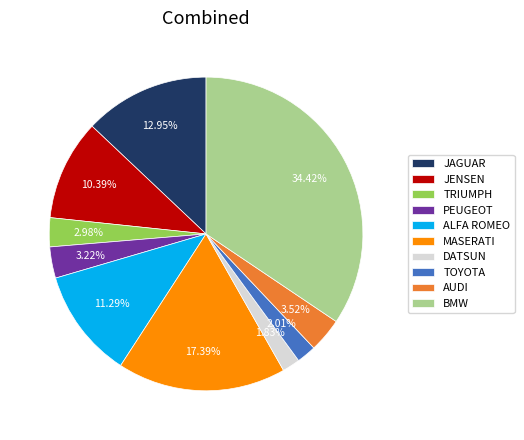

What is the ratio of the value at AUDI to the value at TRIUMPH?

1.2